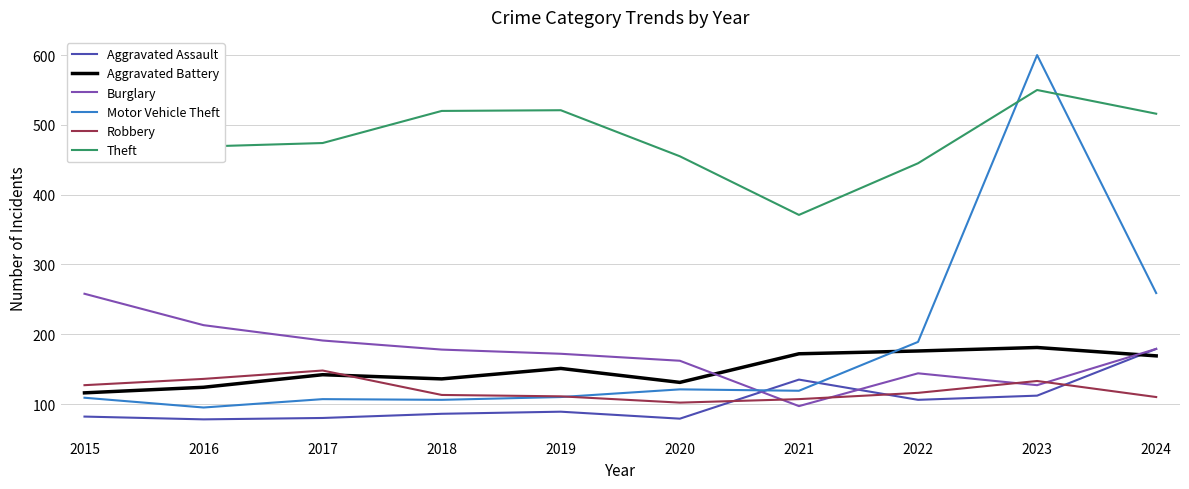

Rank the series by their maximum value, from lowest to highest.

Robbery, Aggravated Assault, Aggravated Battery, Burglary, Theft, Motor Vehicle Theft